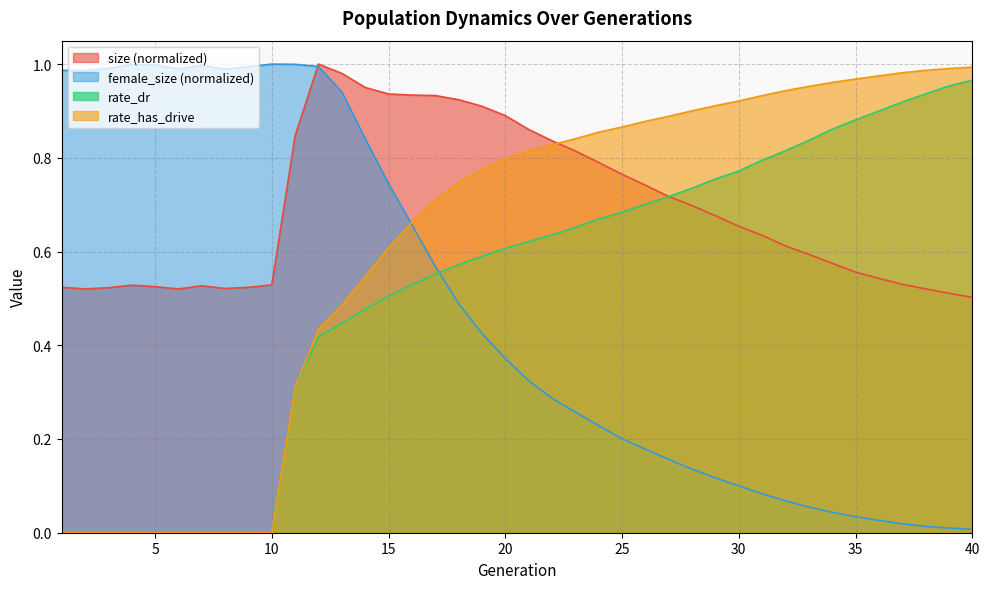

How many distinct data groups are displayed?

4